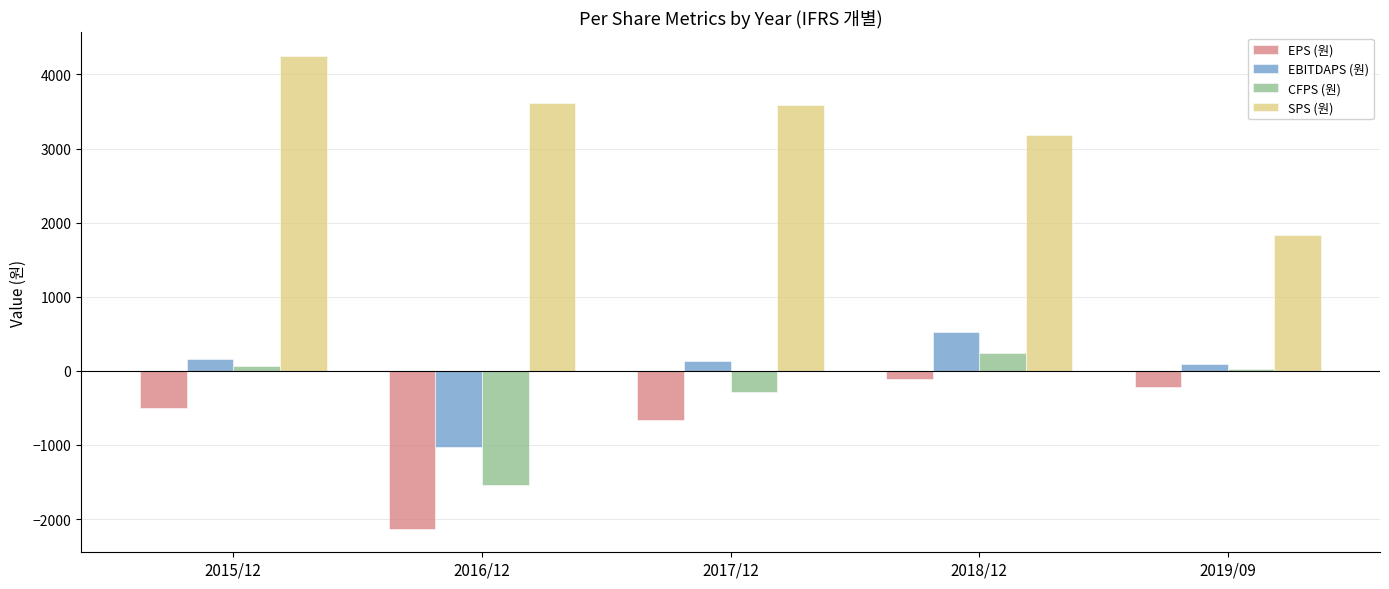

What is the lowest value of the EPS (원) series?

-2130